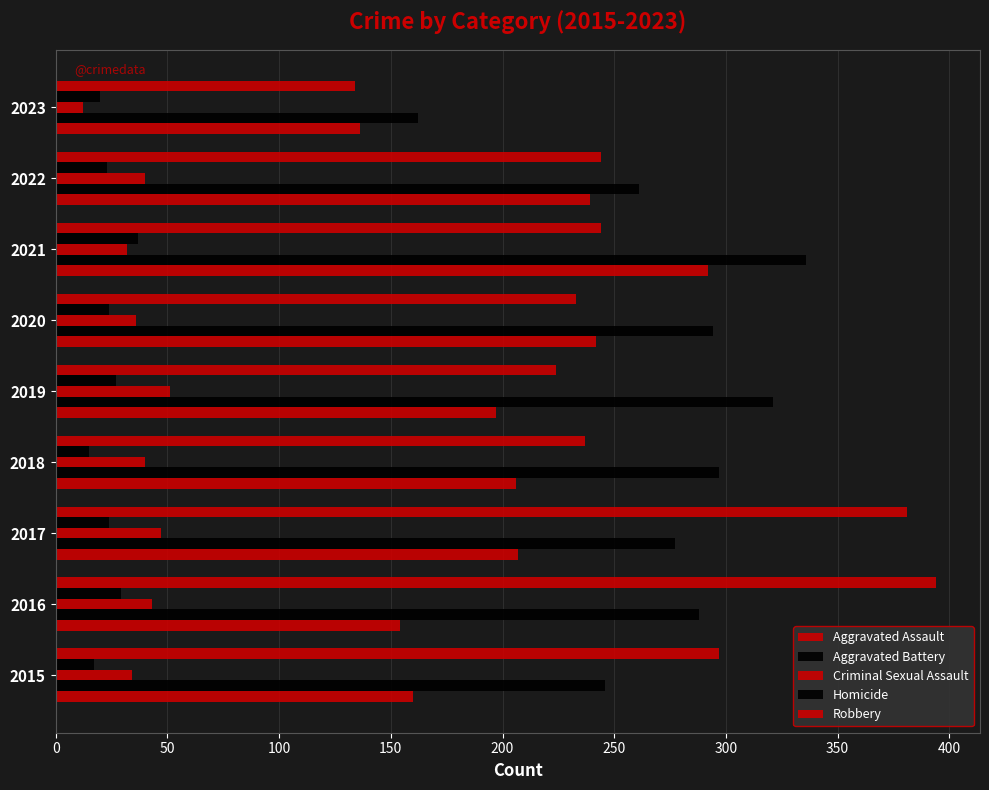

How many series are shown in this chart?

5